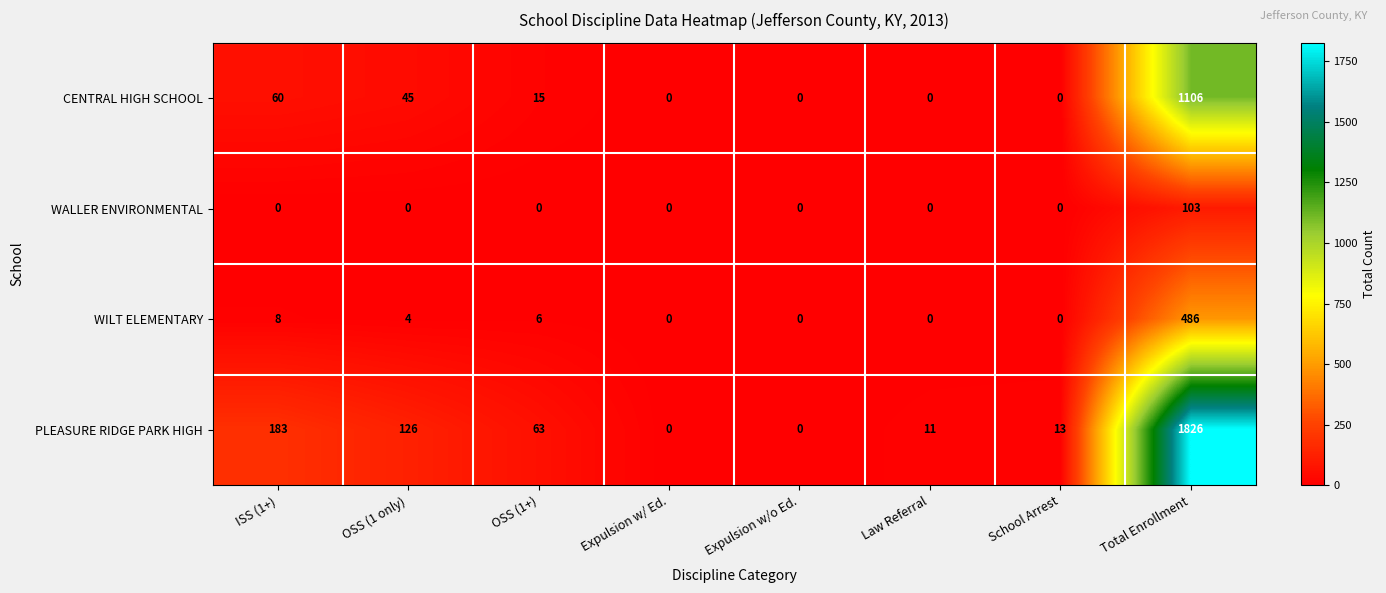

What is the highest value of the PLEASURE RIDGE PARK HIGH series?

1826